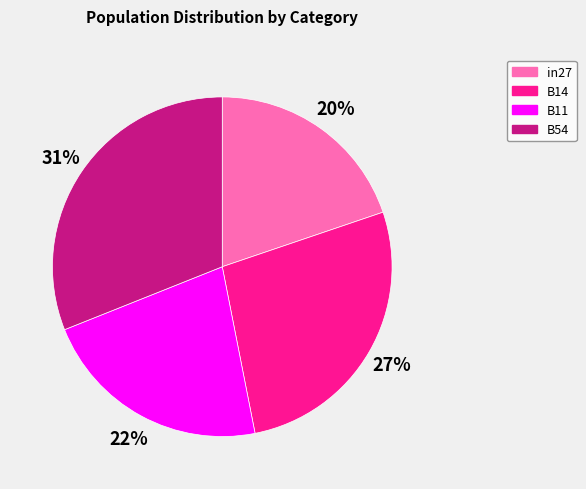

To the nearest percent, what is the average slice percentage?

25%